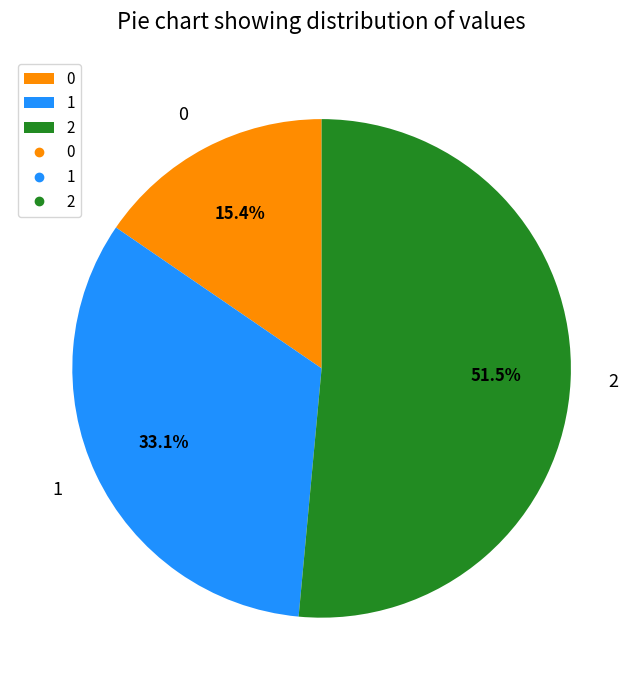

What percentage is the 1 slice, to the nearest percent?

33%